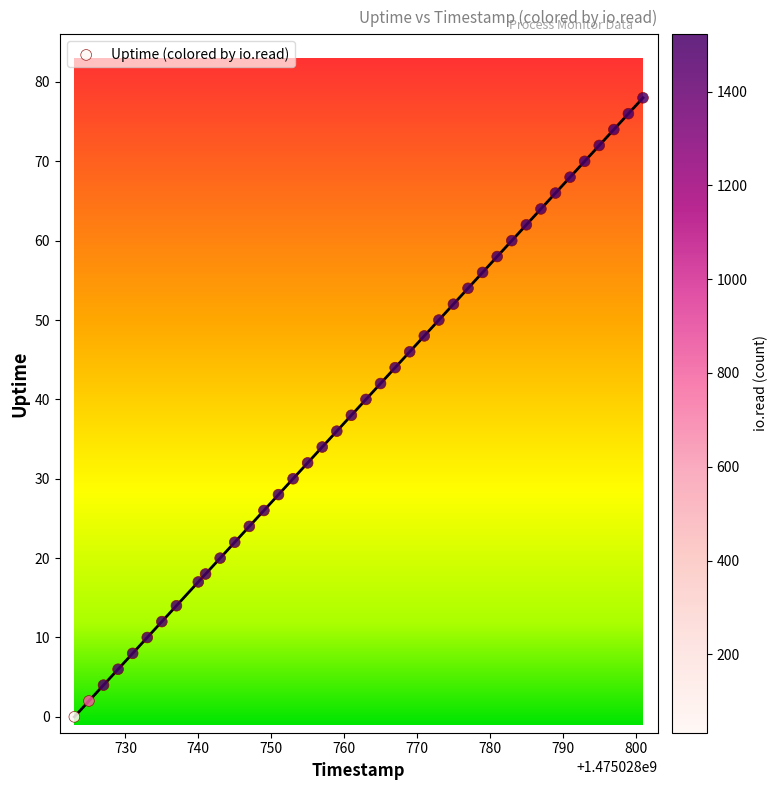

What is the range of Y values (max minus min)?

78